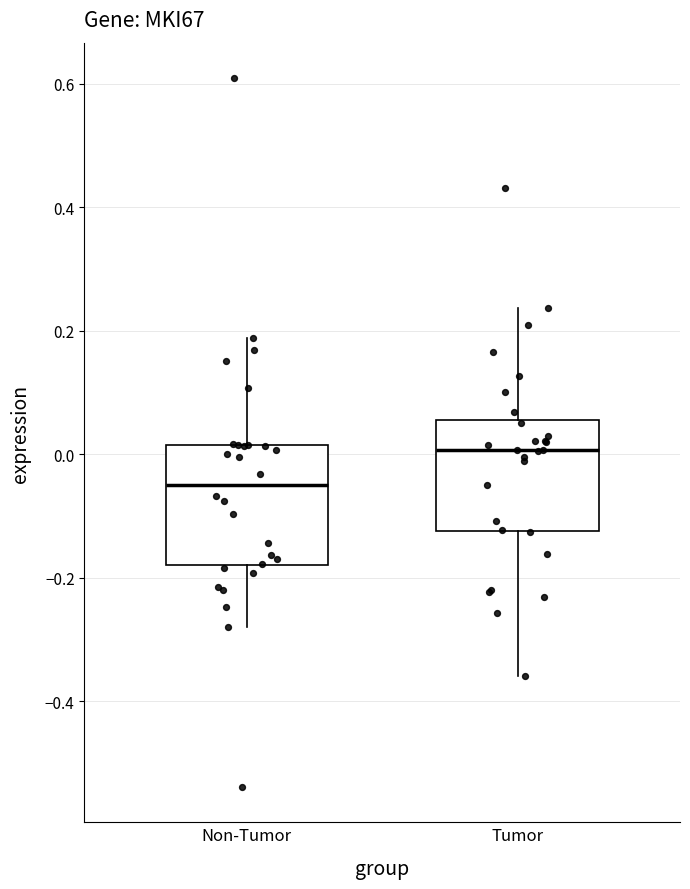

Where does the upper whisker of the box for Tumor end on the y-axis? The values are not printed on the chart, so give them approximately, as read against the axis.

0.24